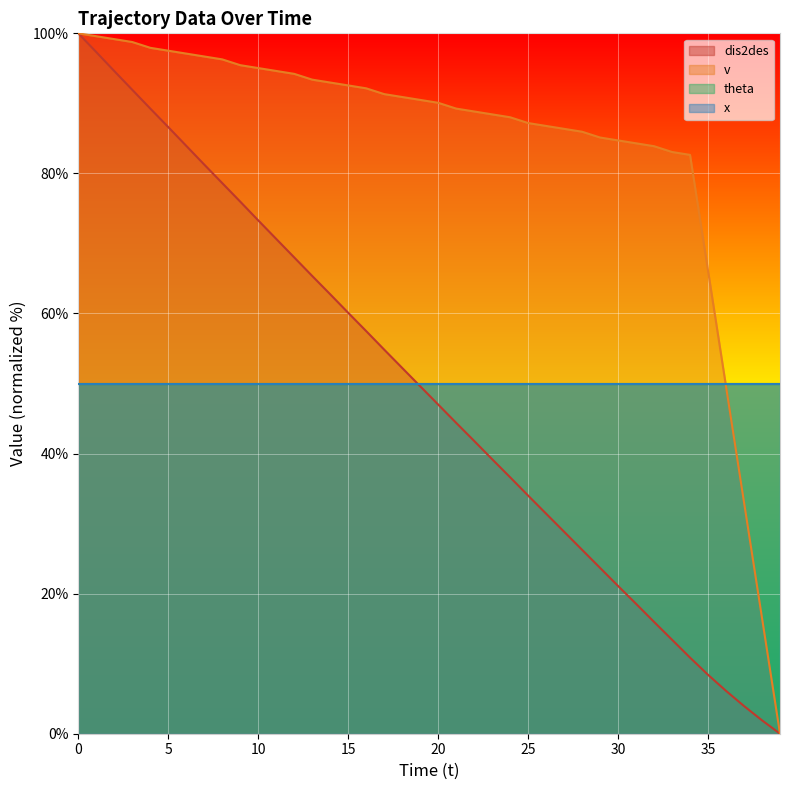

The dis2des series shows 34.1 at 9. True or false?

False